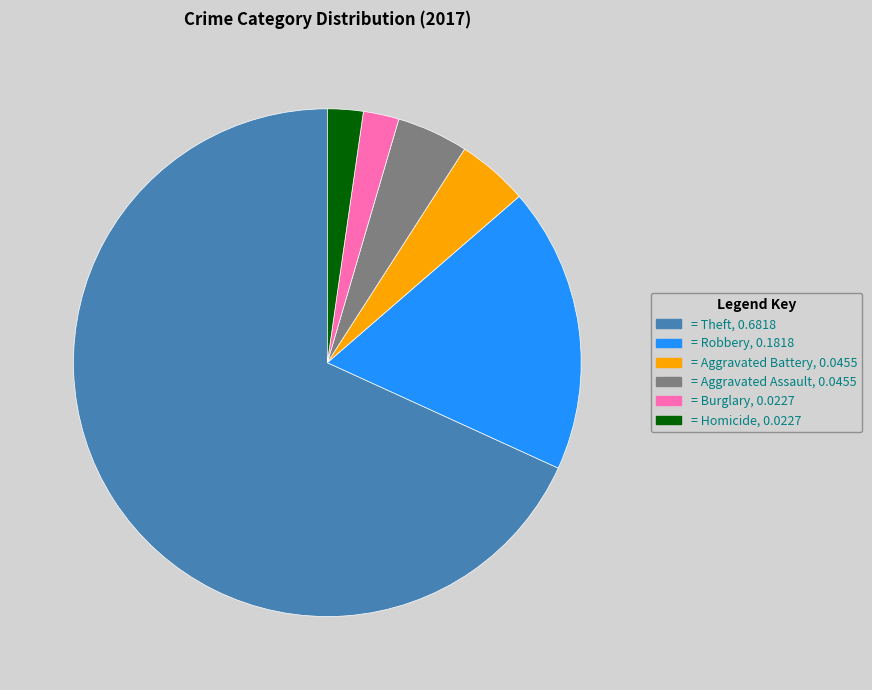

Is there a majority slice in this chart?

Yes